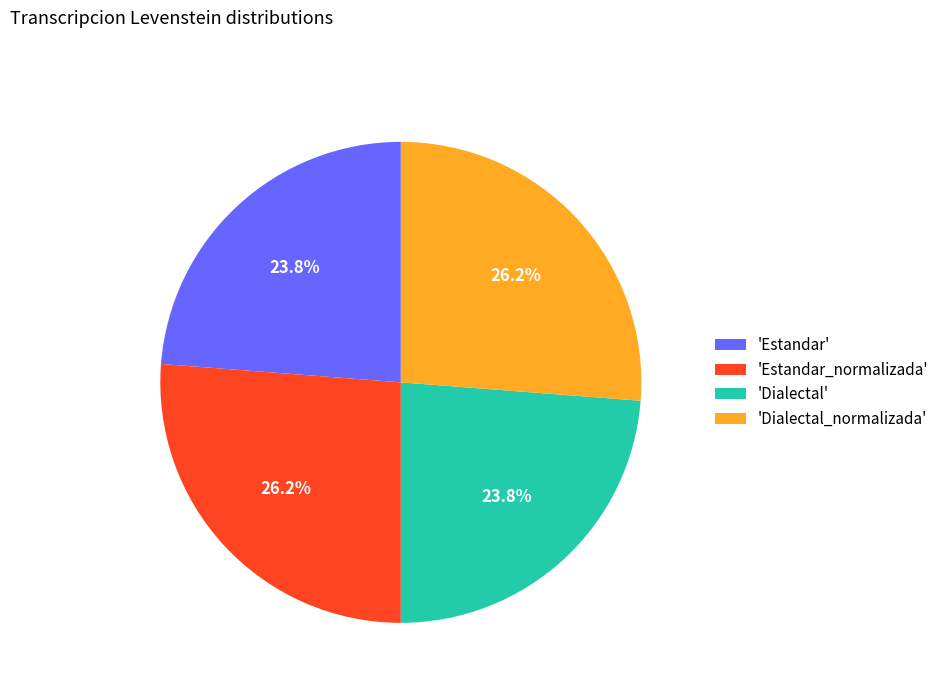

Approximately how many times larger is the value at 'Dialectal' compared to 'Dialectal_normalizada'?

0.9